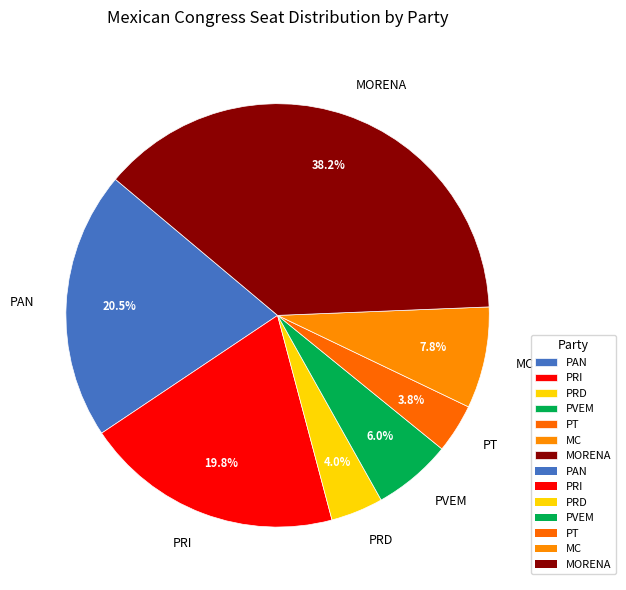

What percentage is the MC slice, to the nearest percent?

8%